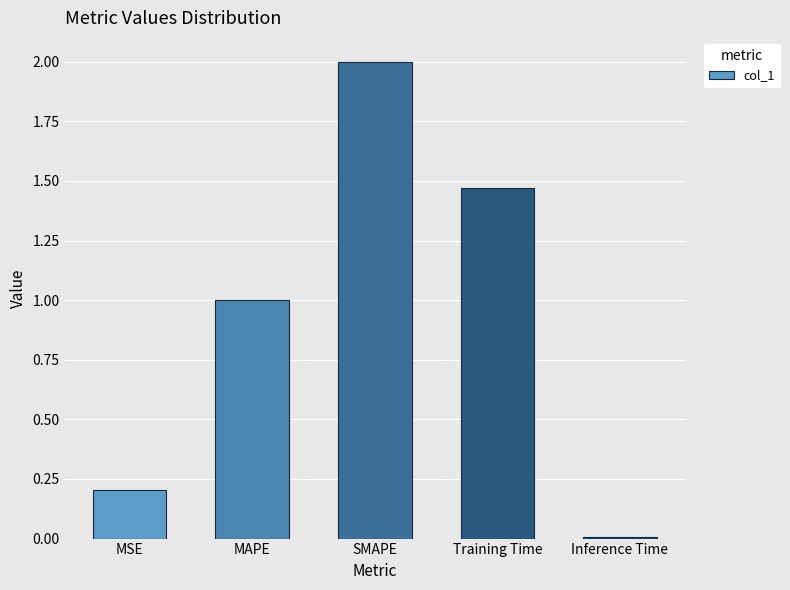

Which has a higher value, Training Time or SMAPE?

SMAPE